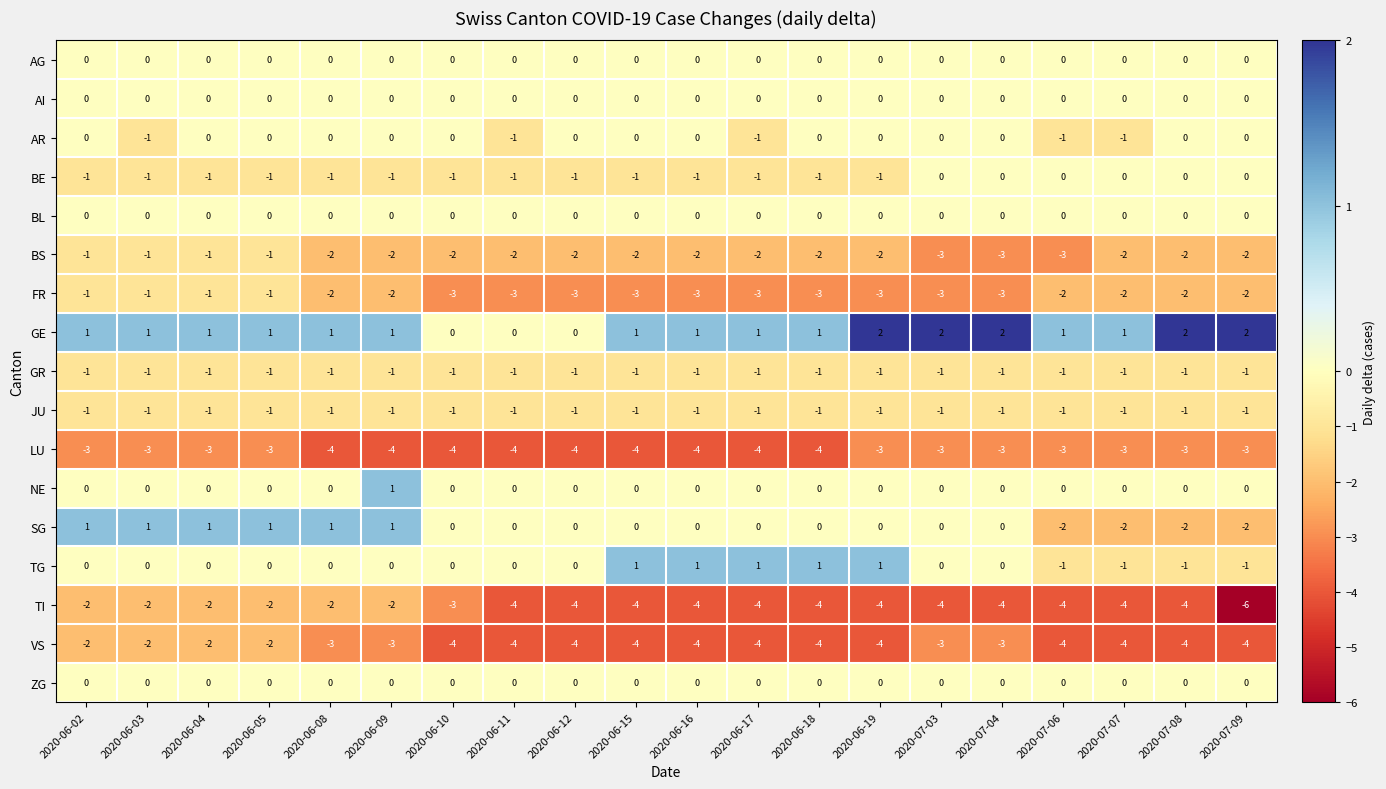

What is the sum of the LU values at 2020-06-08 and 2020-07-08?

-7